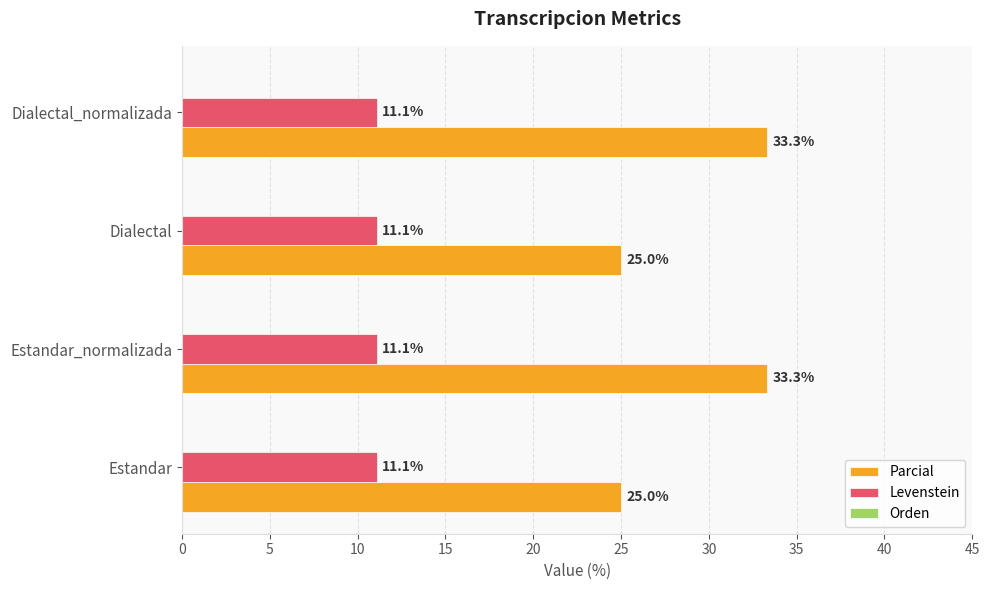

List the series in order of their peak value, highest first.

Parcial, Levenstein